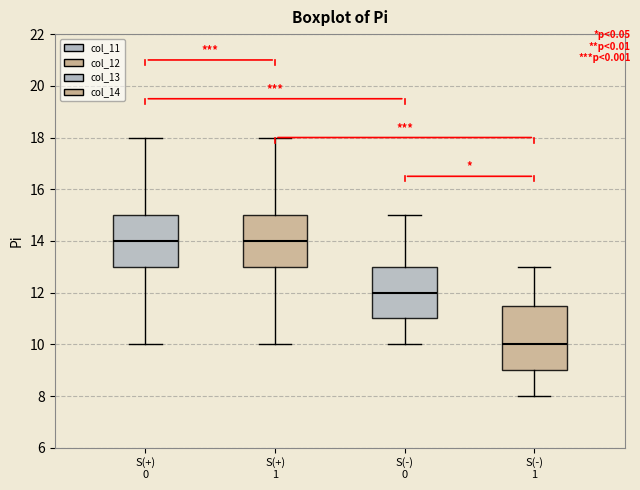

Comparing the boxes themselves (not the whiskers), which one is the tallest?

S(-) 1